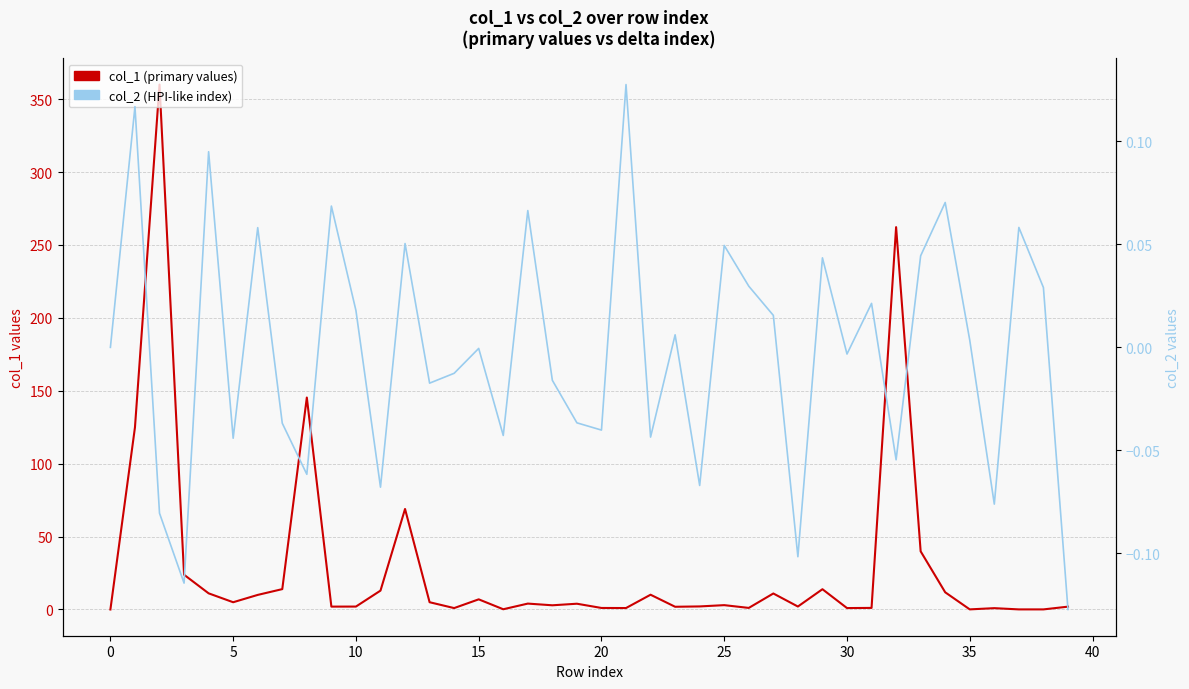

True or false: col_1 (primary values) and col_2 (HPI-like index) cross at least once.

True